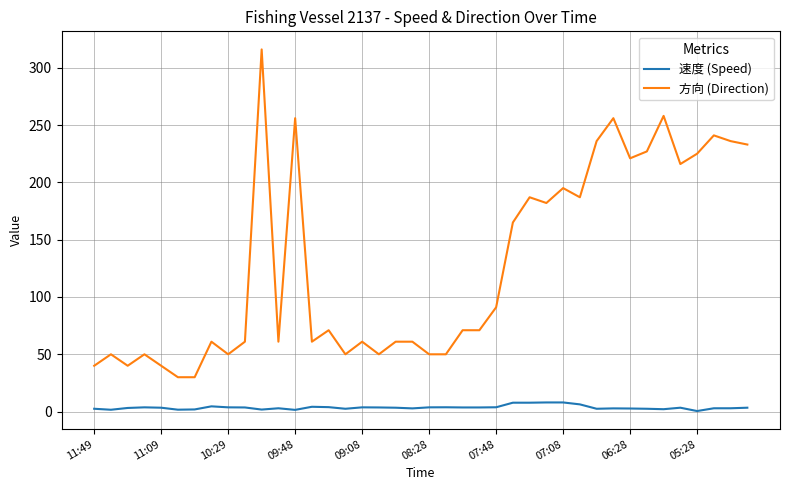

What is the maximum value for 方向 (Direction)?

316.0